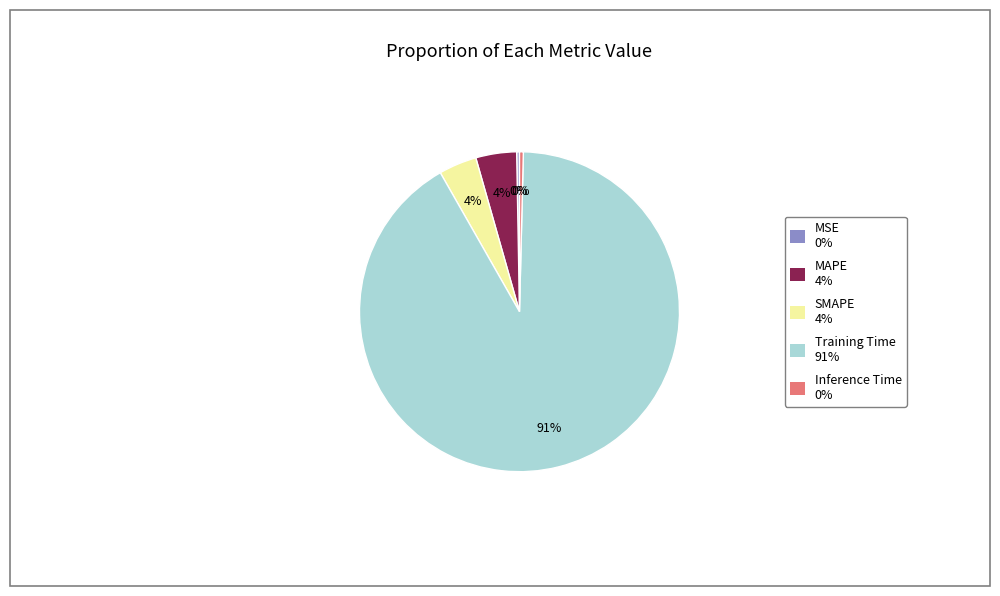

Count the number of slices in the pie.

5